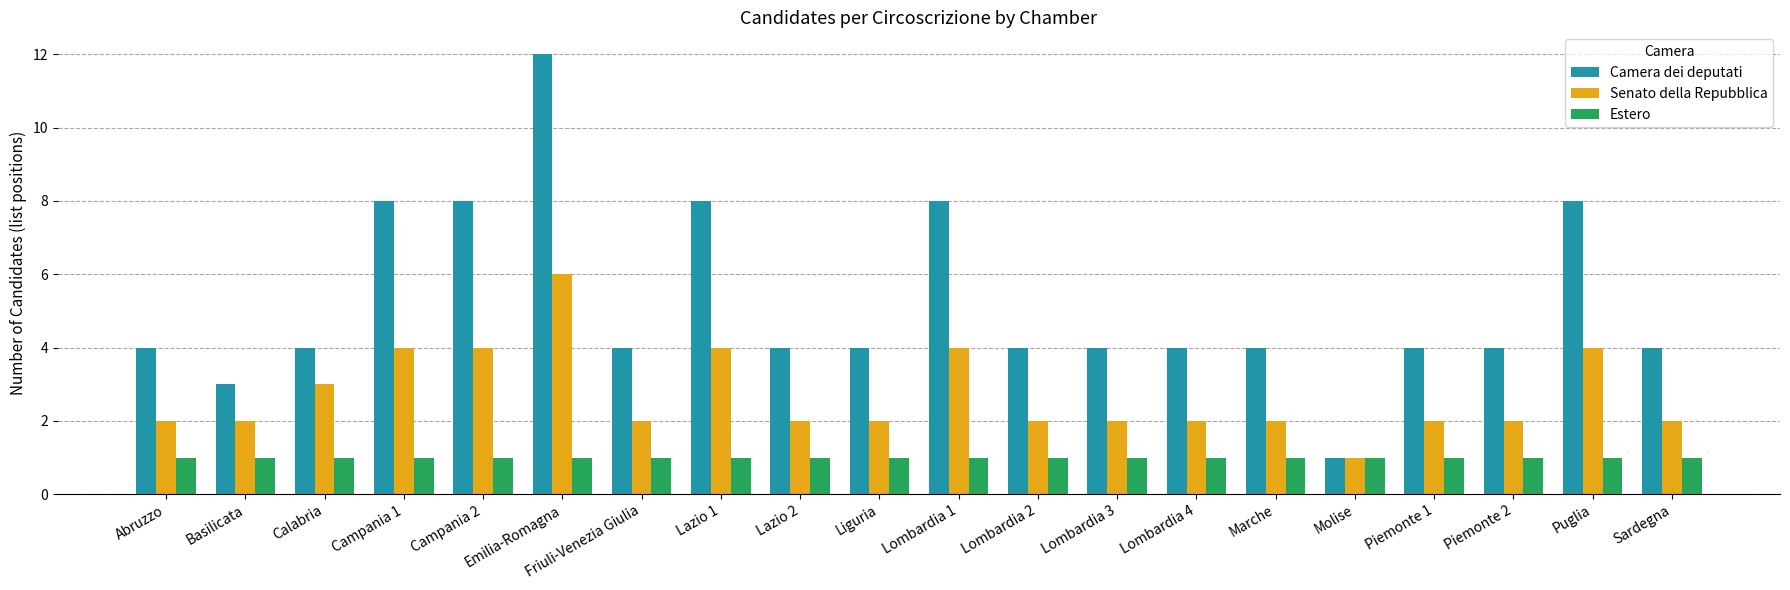

What is the highest value of the Camera dei deputati series?

12